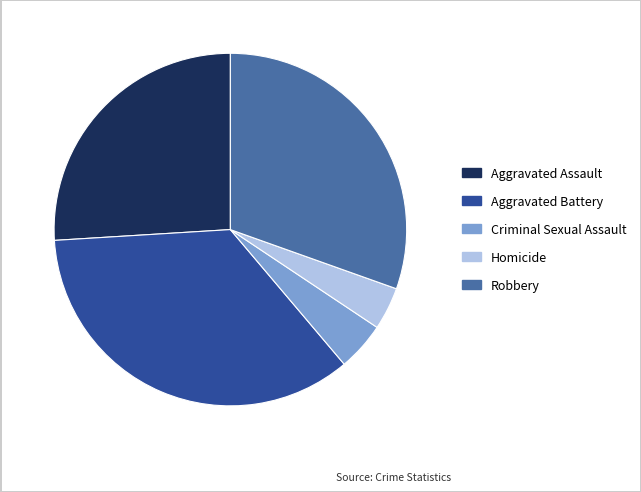

Do Aggravated Battery and Robbery together represent more than half of the pie?

Yes